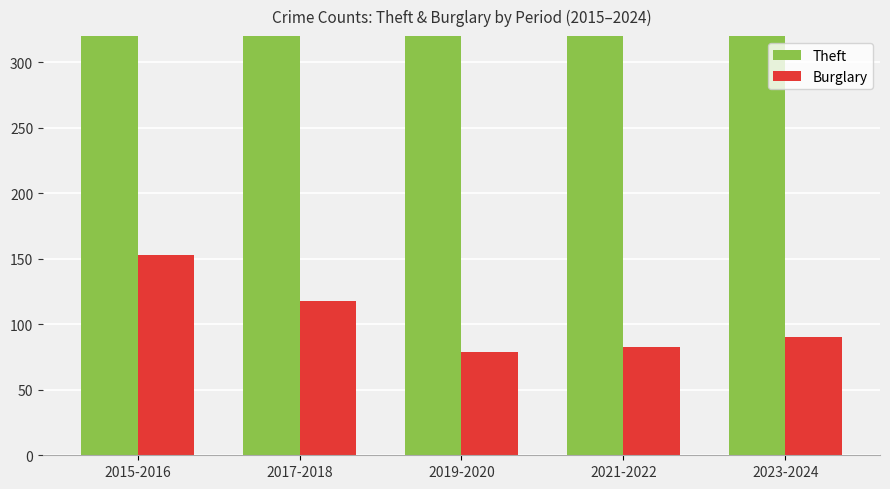

What is the sum of the Burglary values at 2021-2022 and 2017-2018?

201